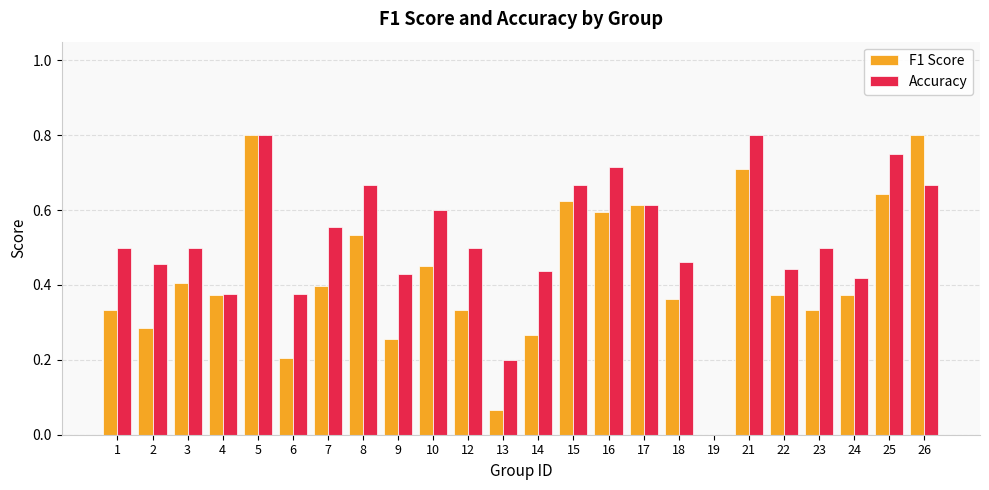

How many series are shown in this chart?

2